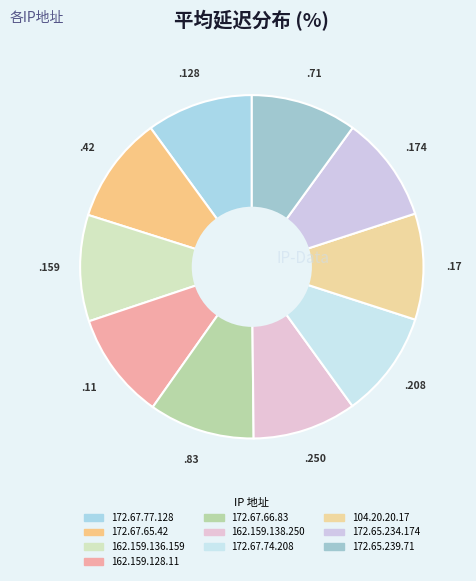

Count the number of slices in the pie.

10